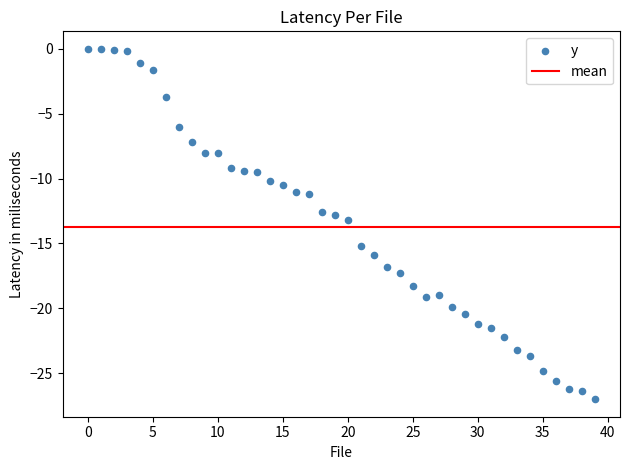

What is the range of Y values (max minus min)?

27.0